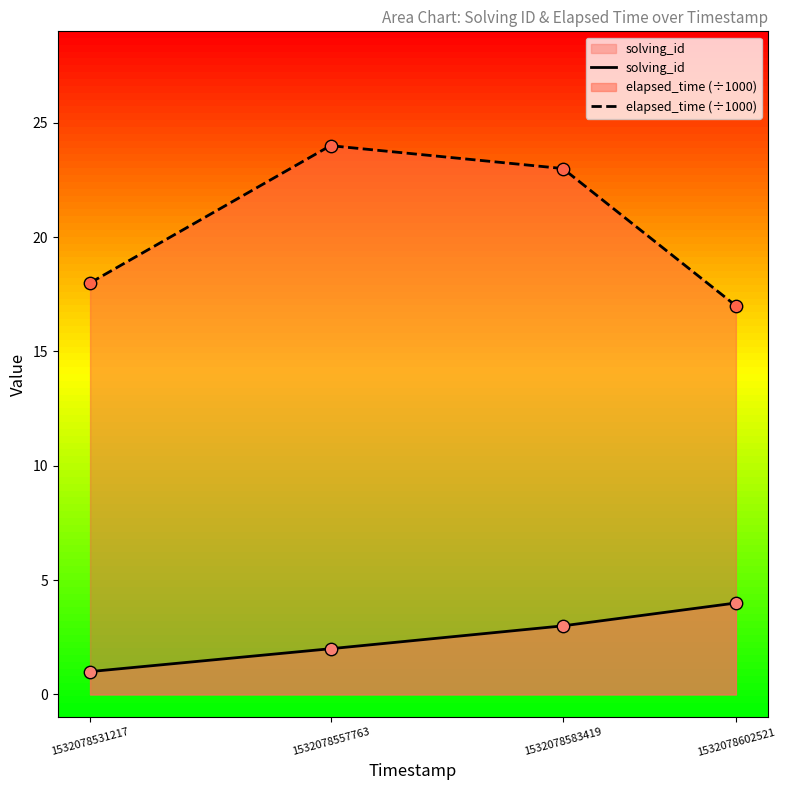

What are all the series names shown in the legend?

solving_id, elapsed_time (÷1000)